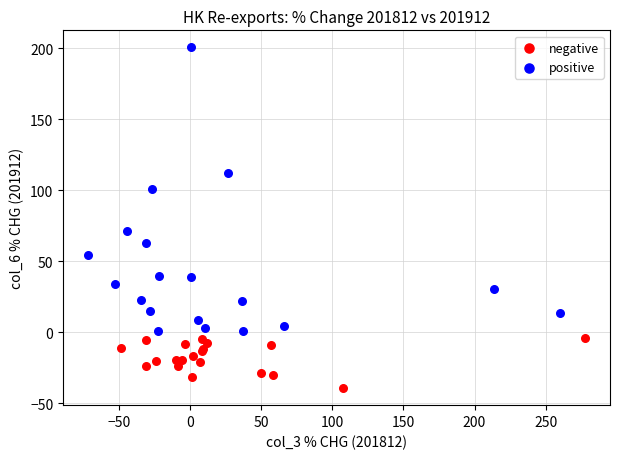

Which series has the largest Y range (max minus min)?

positive